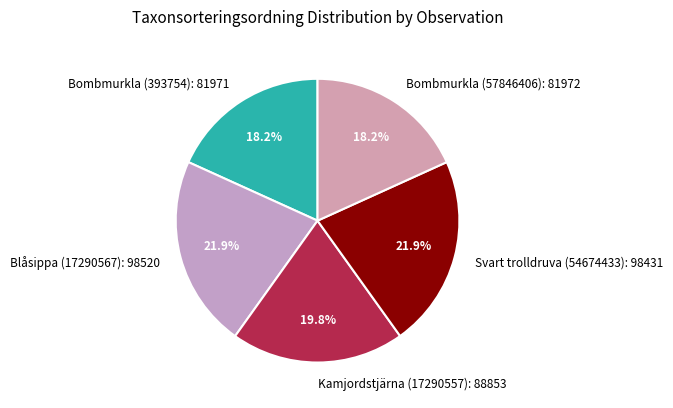

To the nearest percent, what percentage of the pie is Bombmurkla (393754)?

18%